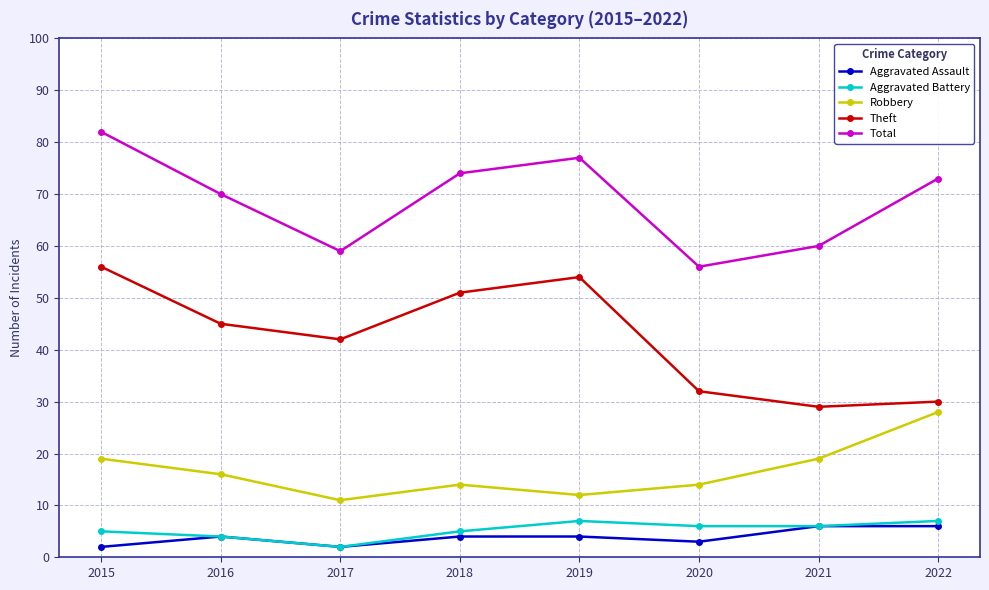

At which category is the sum across all series the highest?

2015